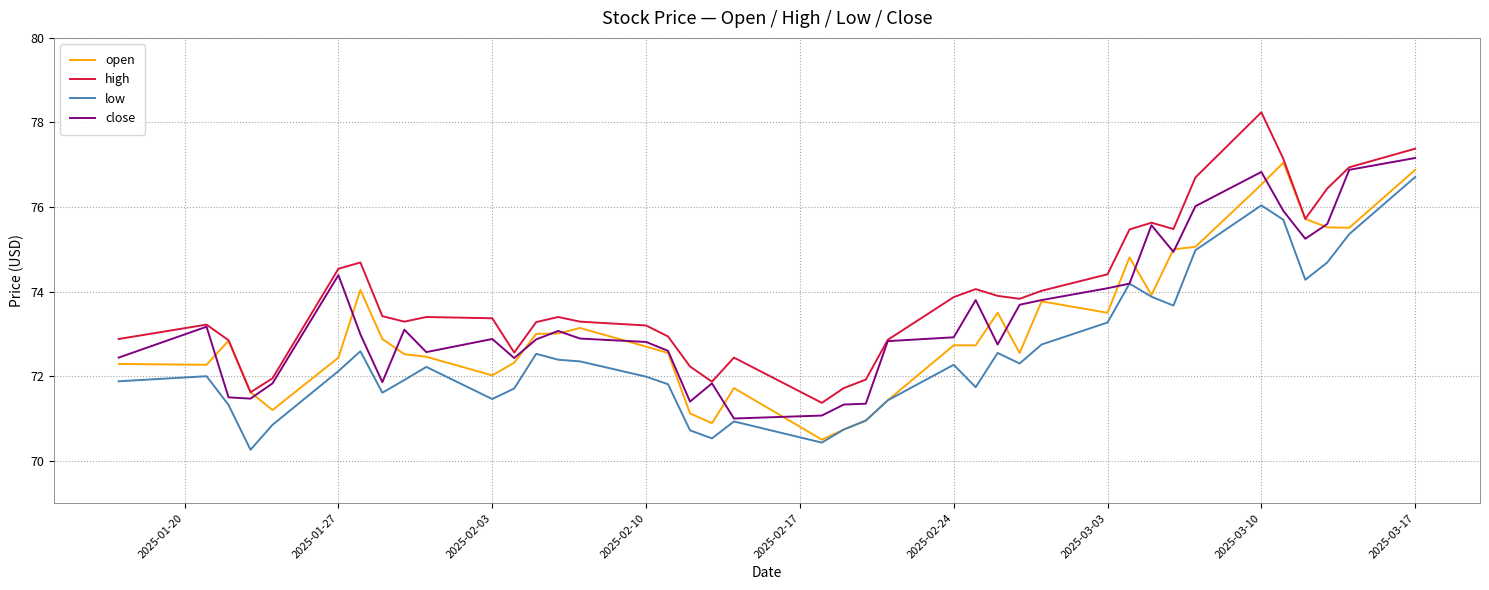

How many lines are shown in the chart?

4